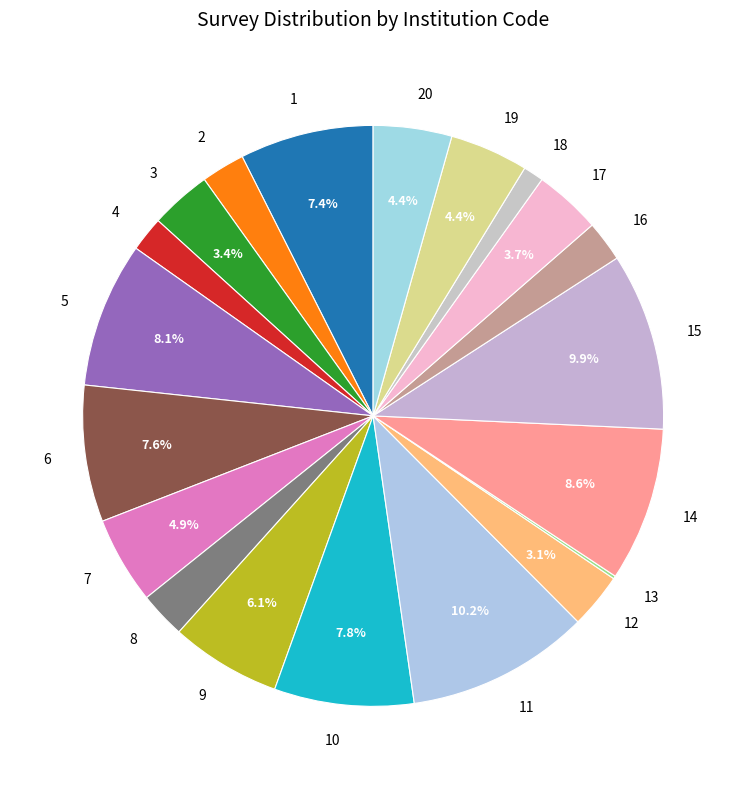

What is the ratio of the value at 9 to the value at 1?

0.8